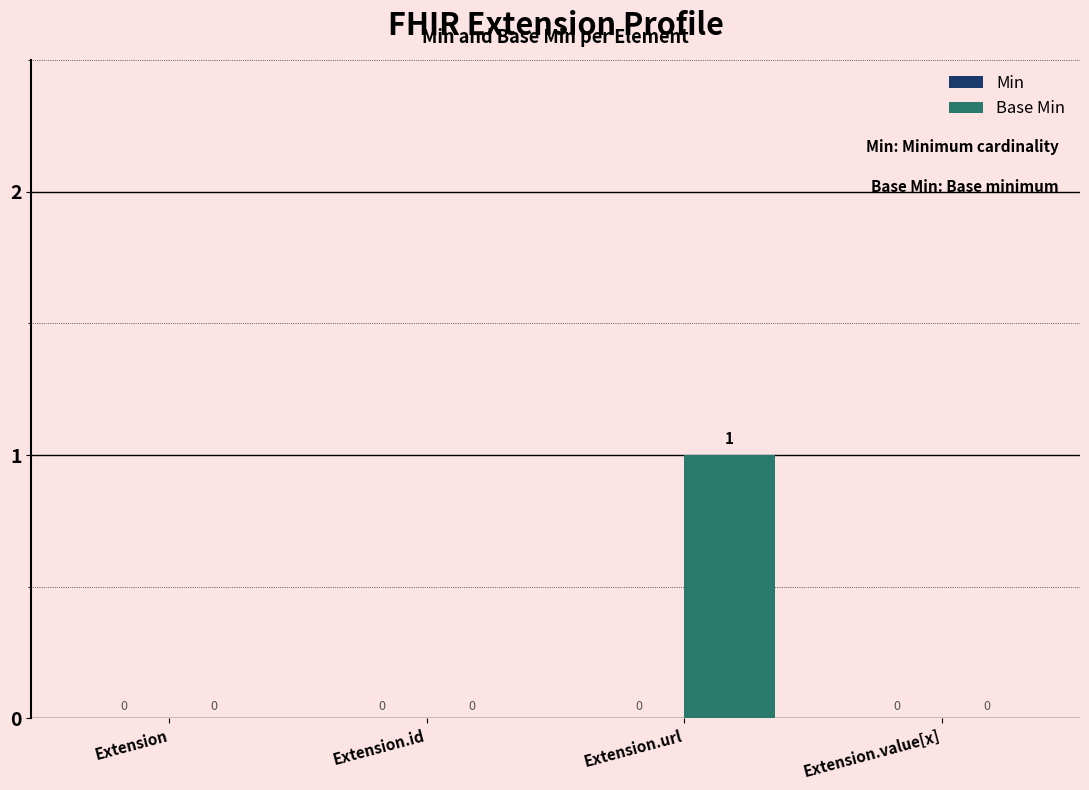

Which category has the highest value across all series?

Extension.url